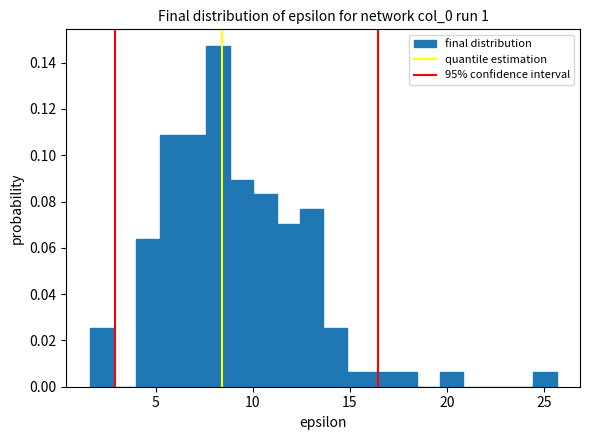

Read against the x-axis, roughly where is the centre of the tallest bar?

8.0